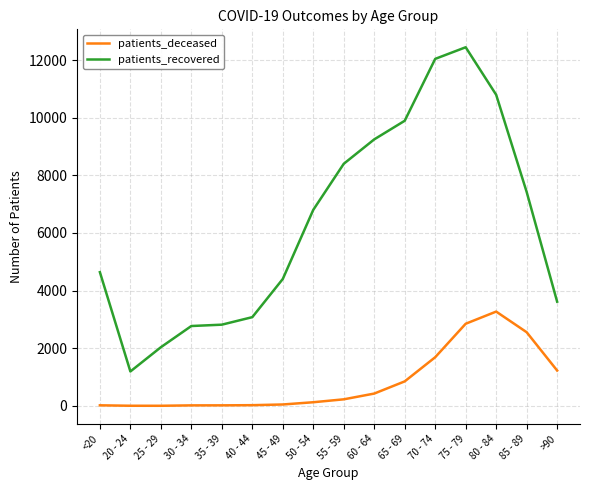

What is the difference between the maximum and minimum values in the patients_deceased series?

3269